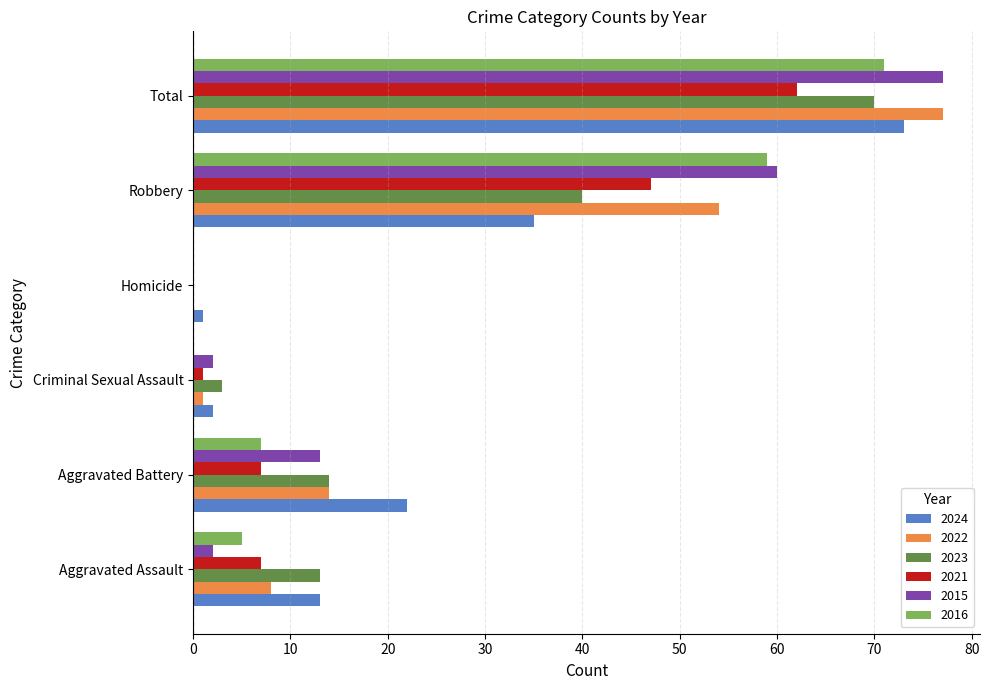

Which category has the highest value in the 2022 series?

Total